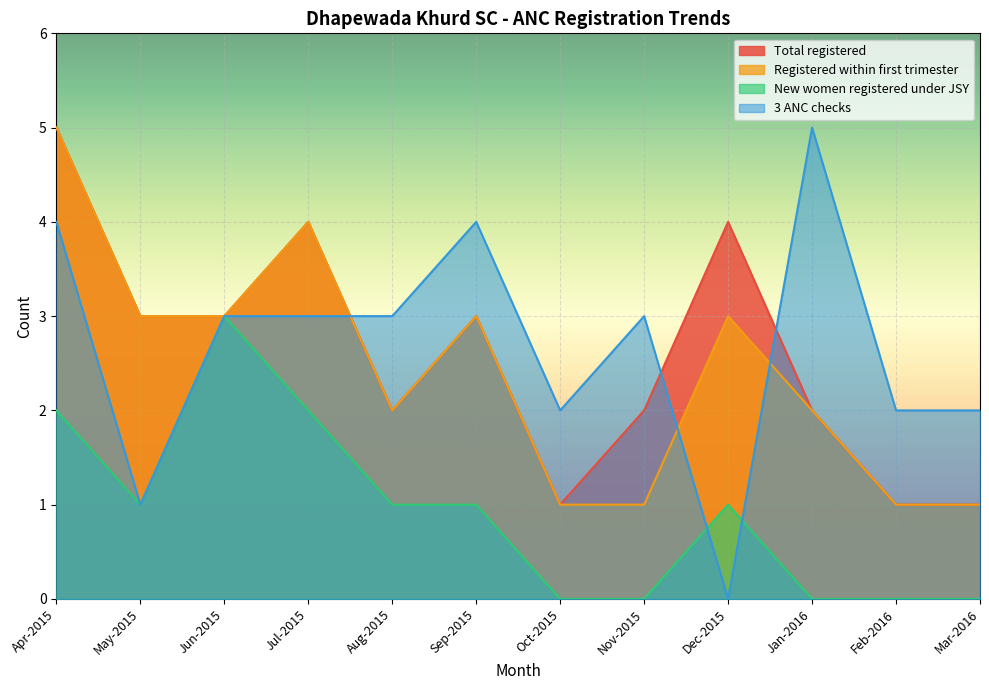

How many lines are shown in the chart?

4